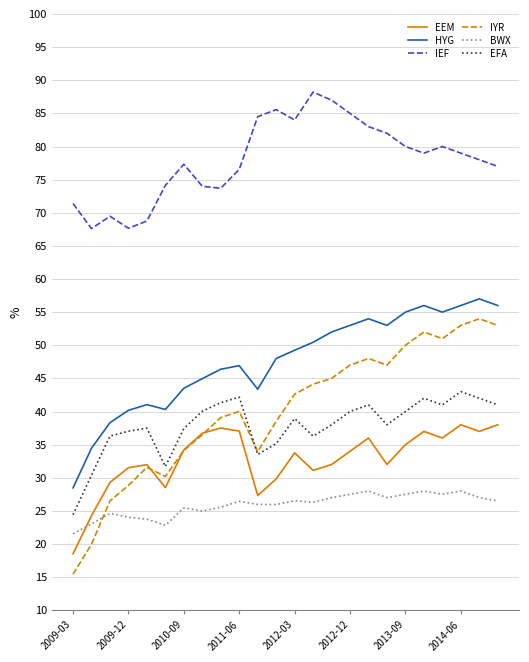

Which series has the largest total across all categories?

IEF